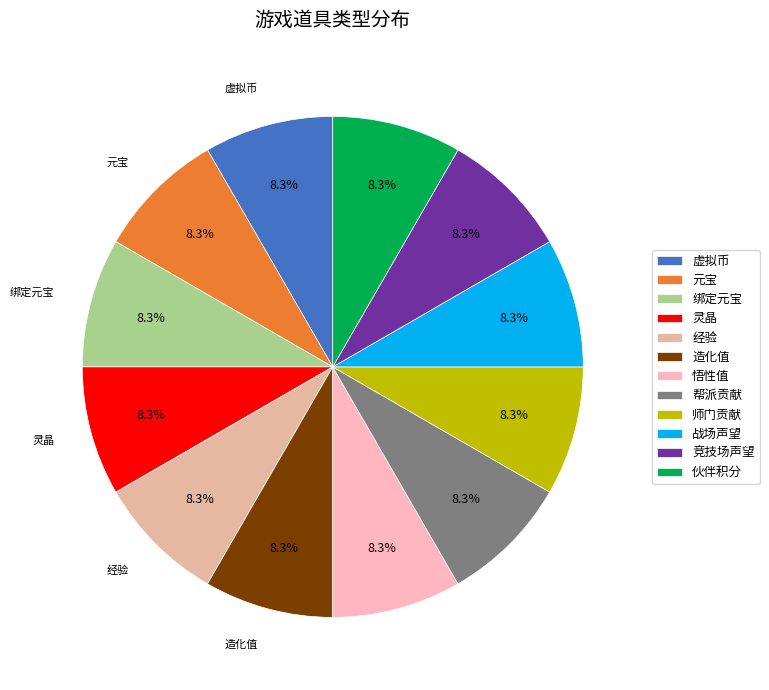

To the nearest percent, what portion does 悟性值 represent?

8%